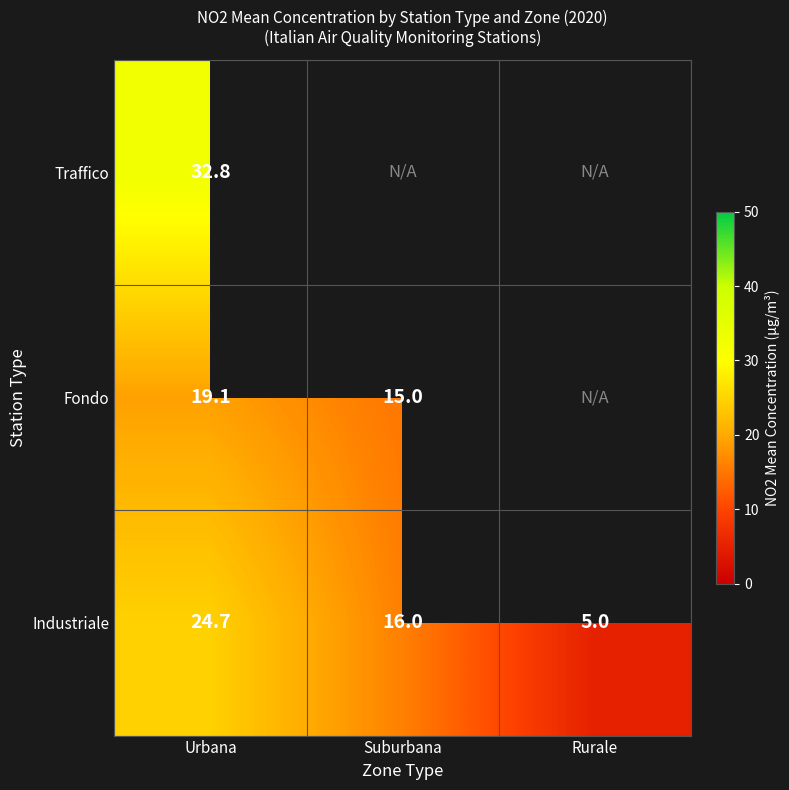

What is the highest value of the Industriale series?

24.7